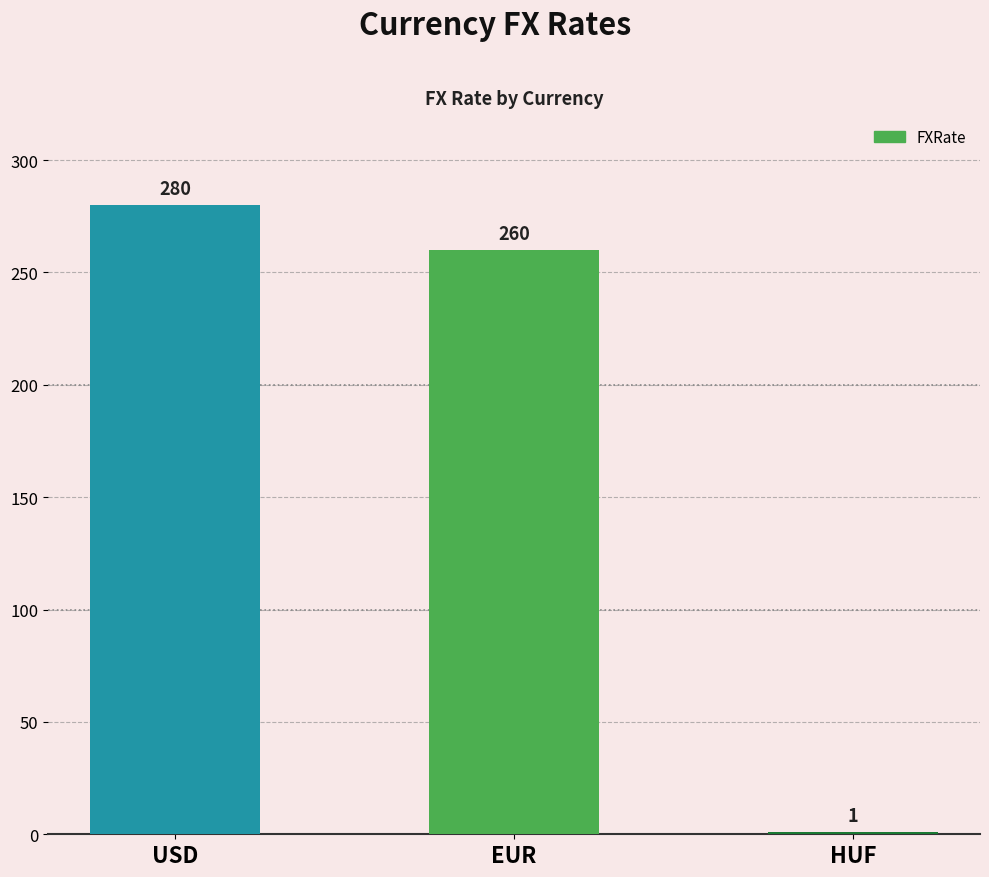

What is the maximum value shown in the chart?

280